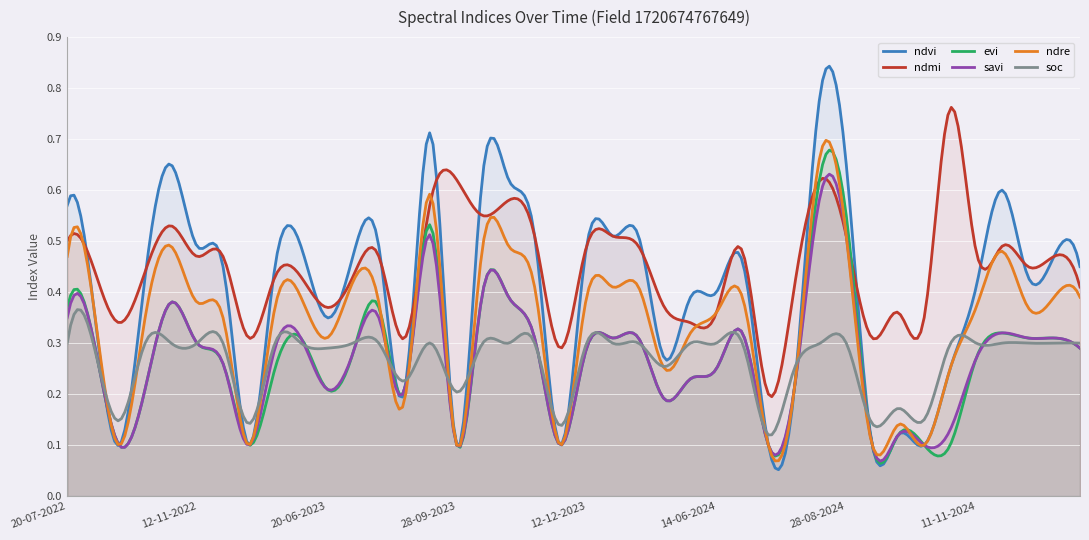

What is the spread (max minus min) of values at 20-07-2022?

0.3